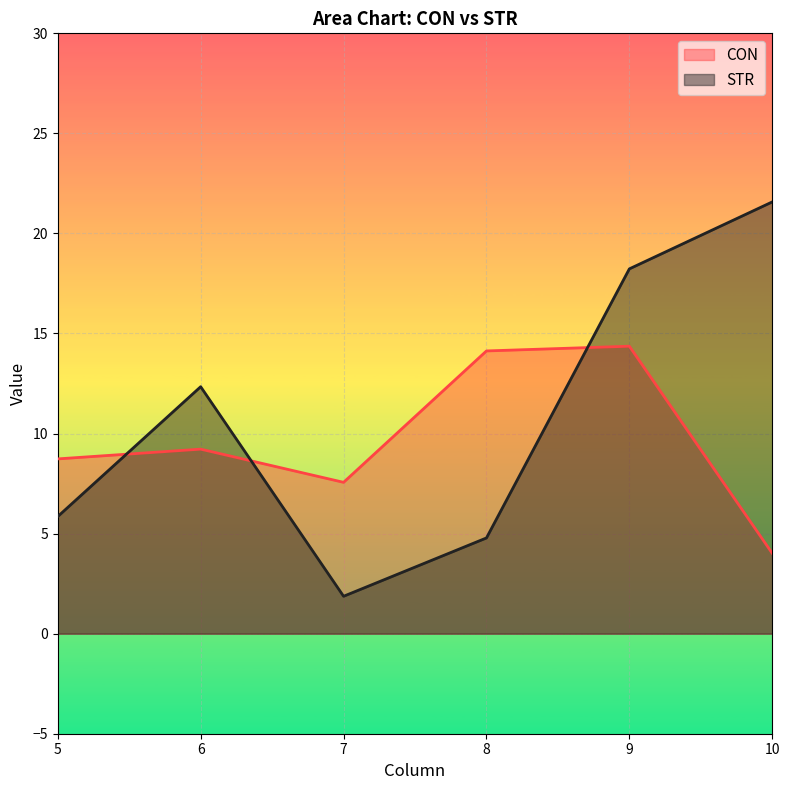

What is the difference between the second highest and second lowest values in the CON series?

6.6